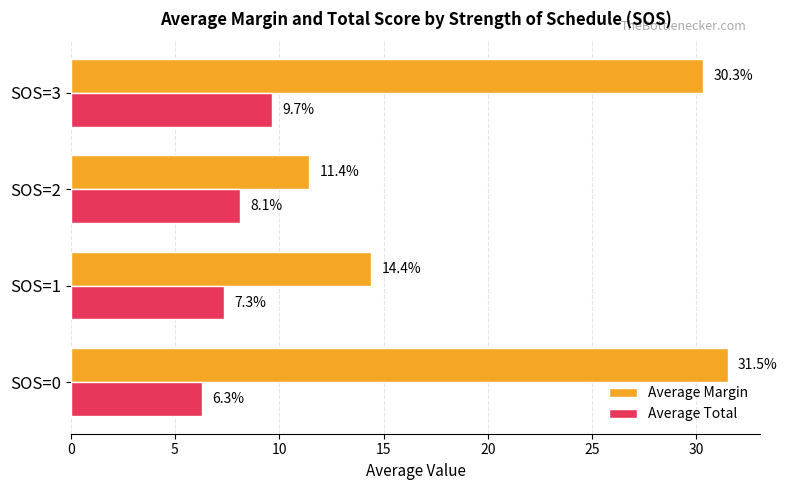

What are all the series names shown in the legend?

Average Margin, Average Total